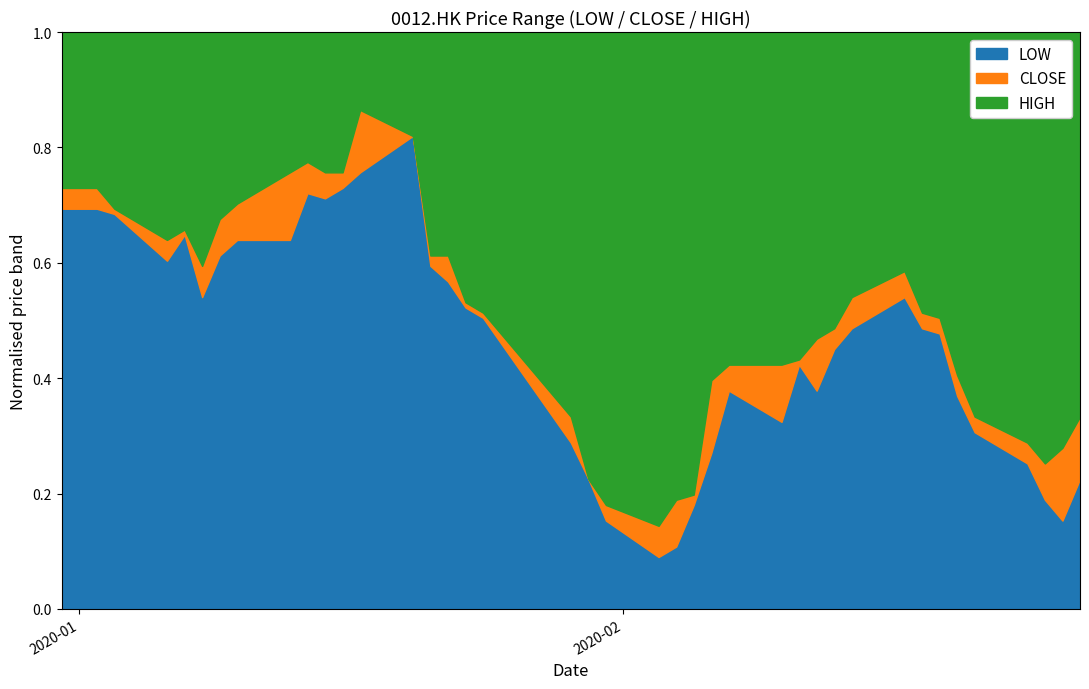

What are all the series names shown in the legend?

LOW, CLOSE, HIGH